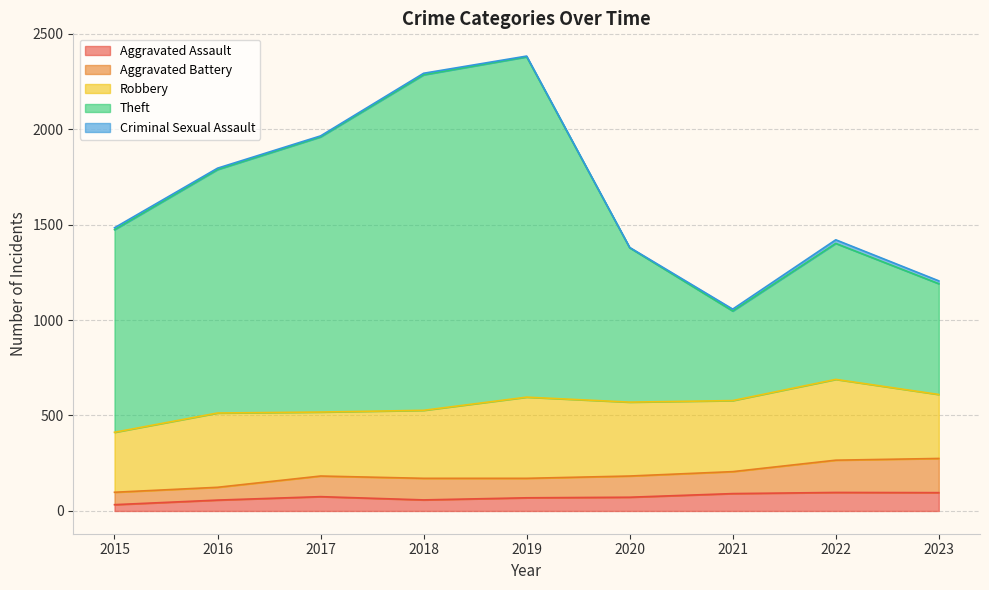

The value of Theft at 2017 is 2902. True or false?

False